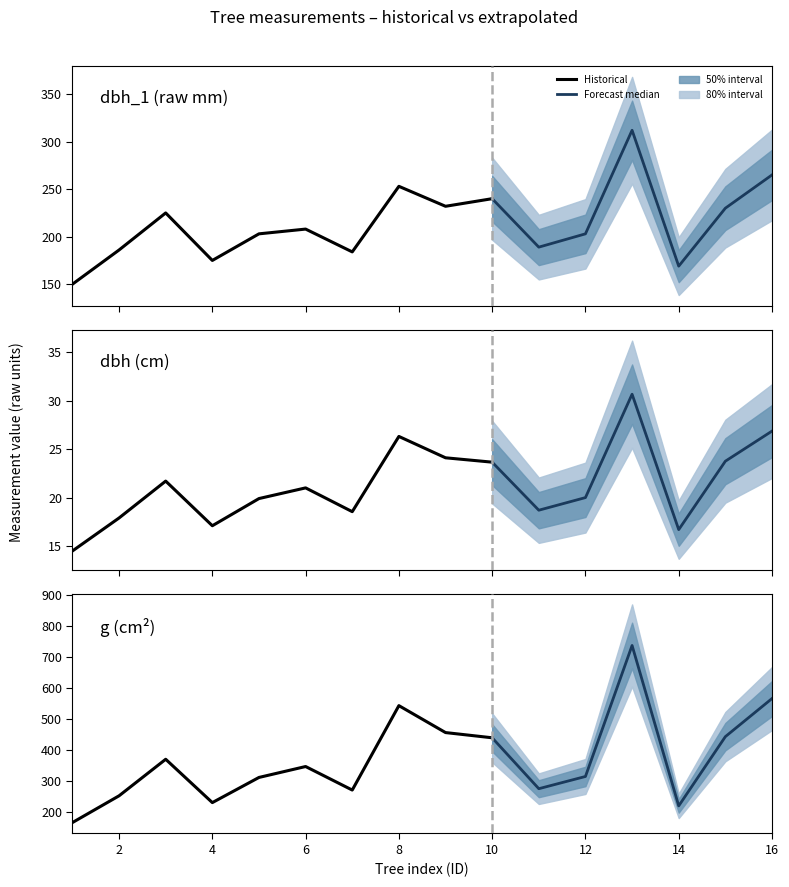

Where is the first local maximum for dbh_2?

3